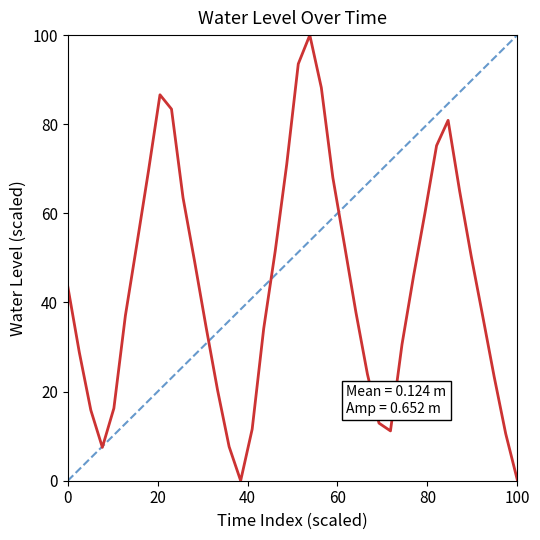

What is the sum of all values?

1753.2